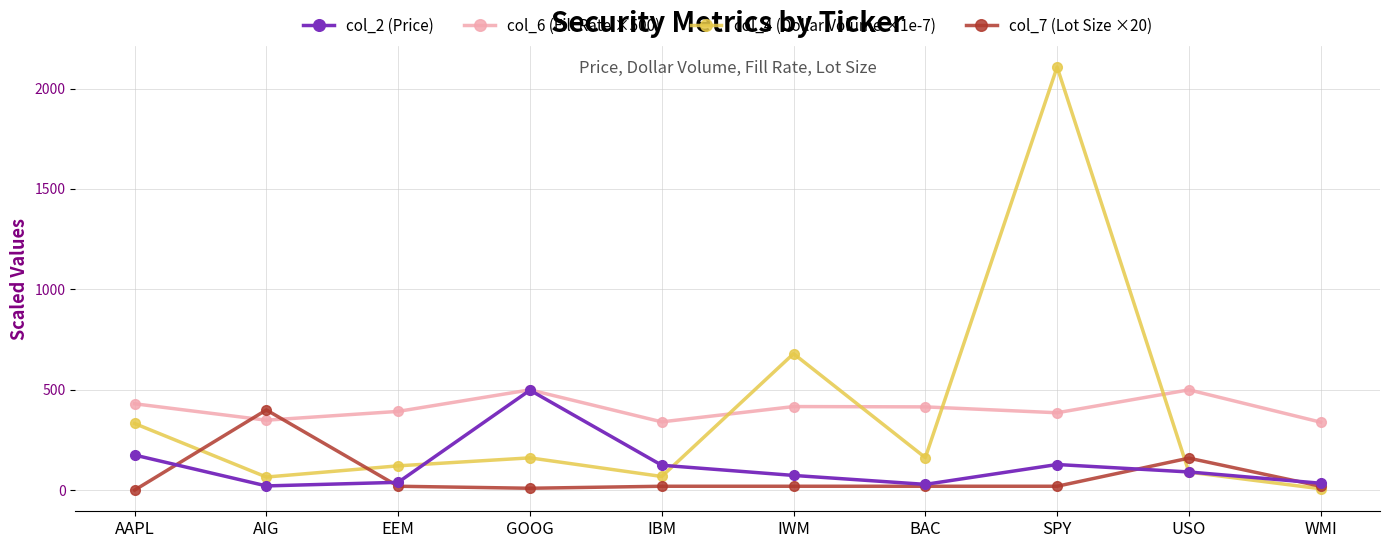

What is the value of the col_2 (Price) point at the 4th from the left?

498.3